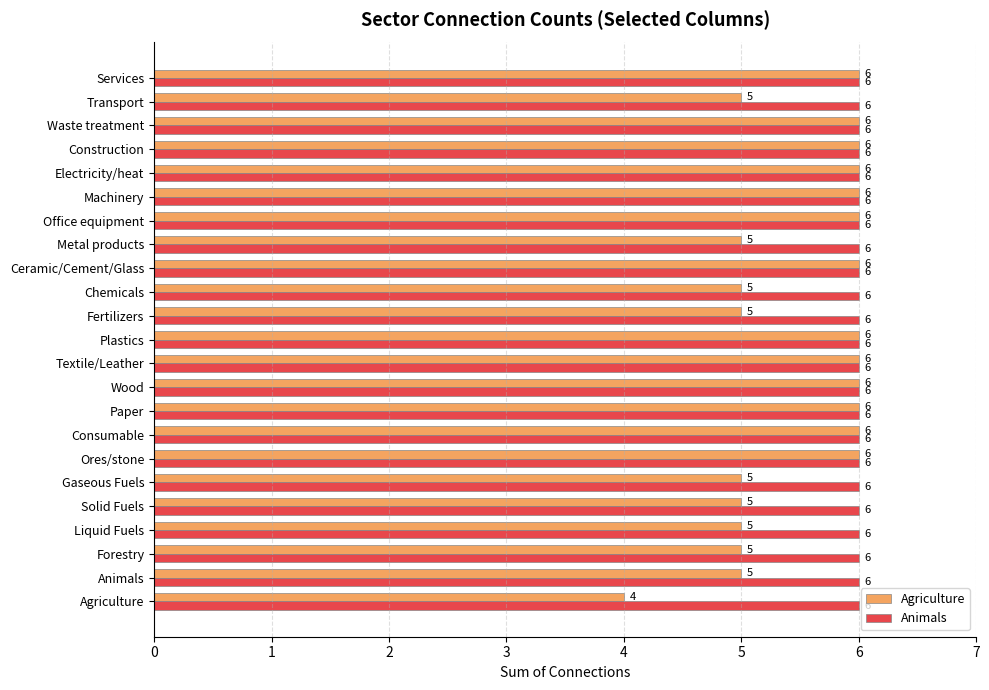

Read the Animals value at Consumable.

6